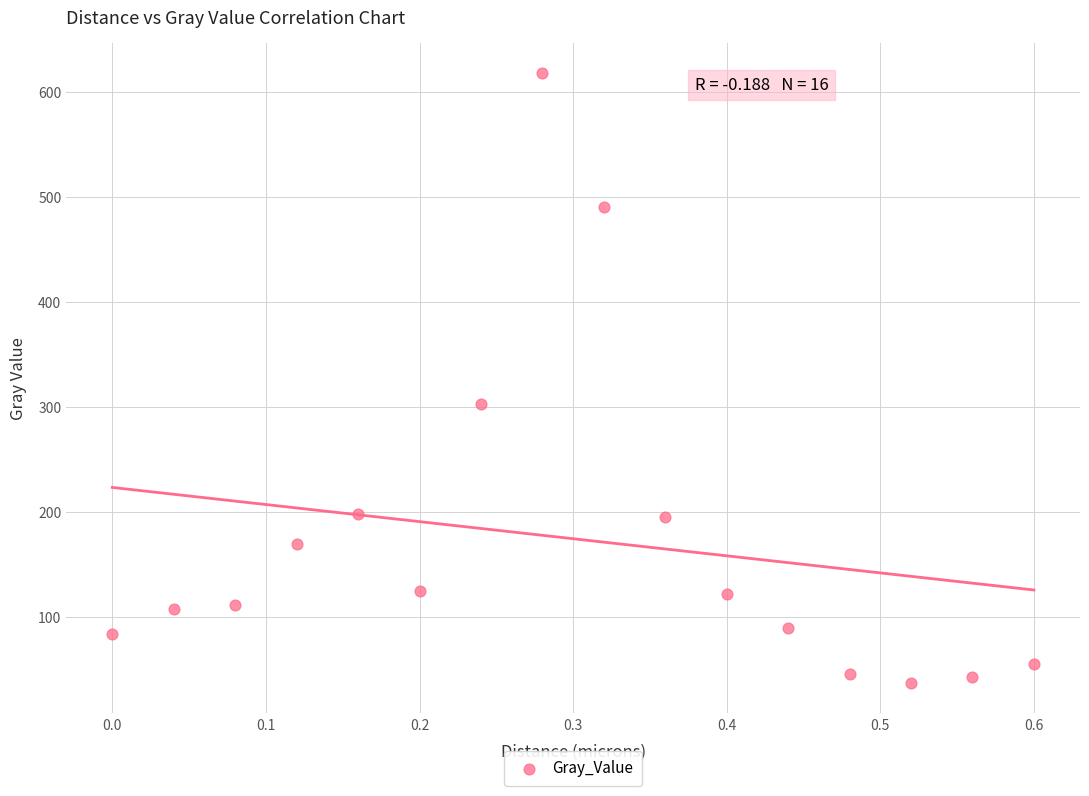

What is the range of Y values (max minus min)?

580.7